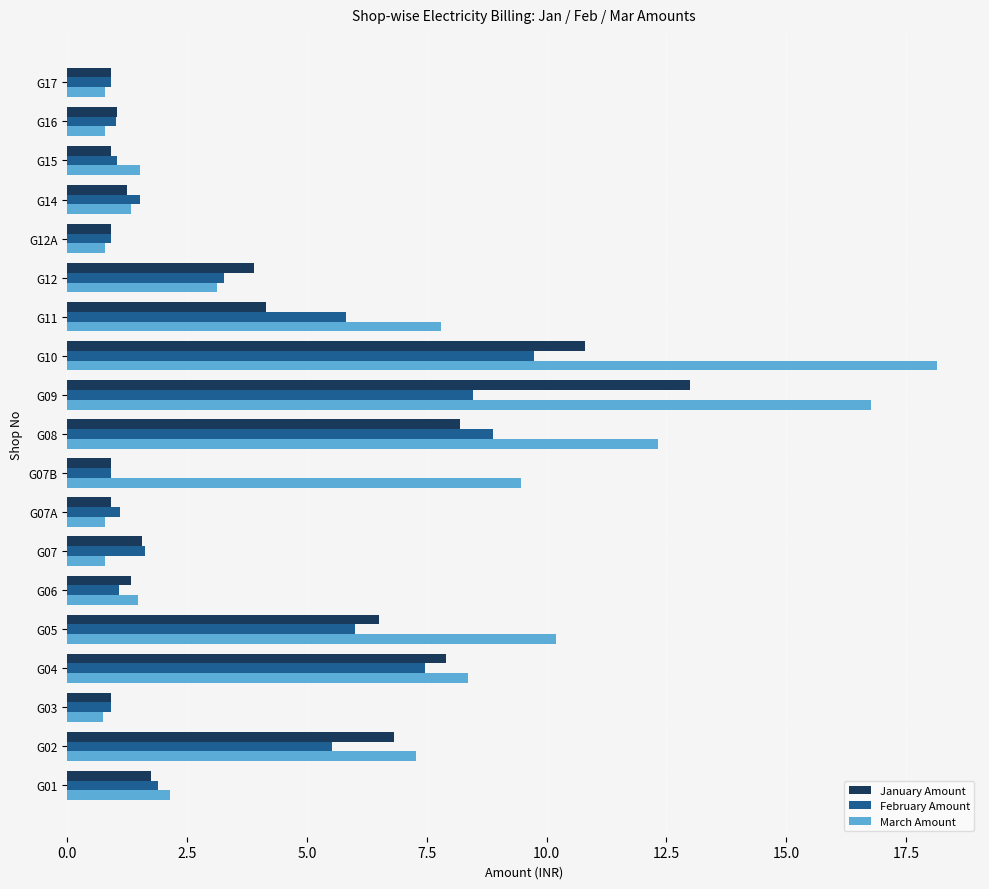

List the series in order of their peak value, highest first.

March Amount, January Amount, February Amount